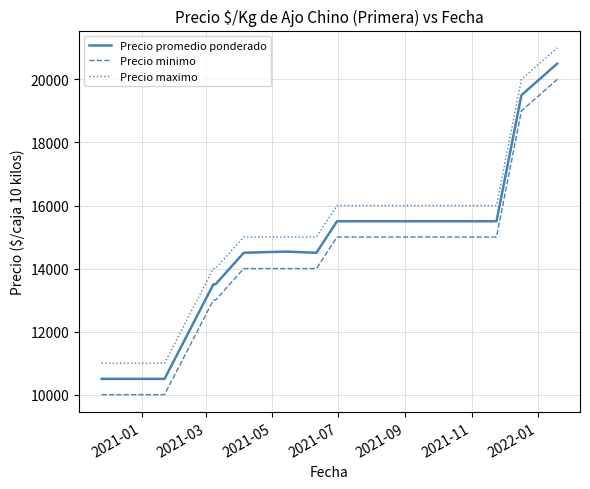

What is the difference between the maximum and minimum values in the Precio maximo series?

10000